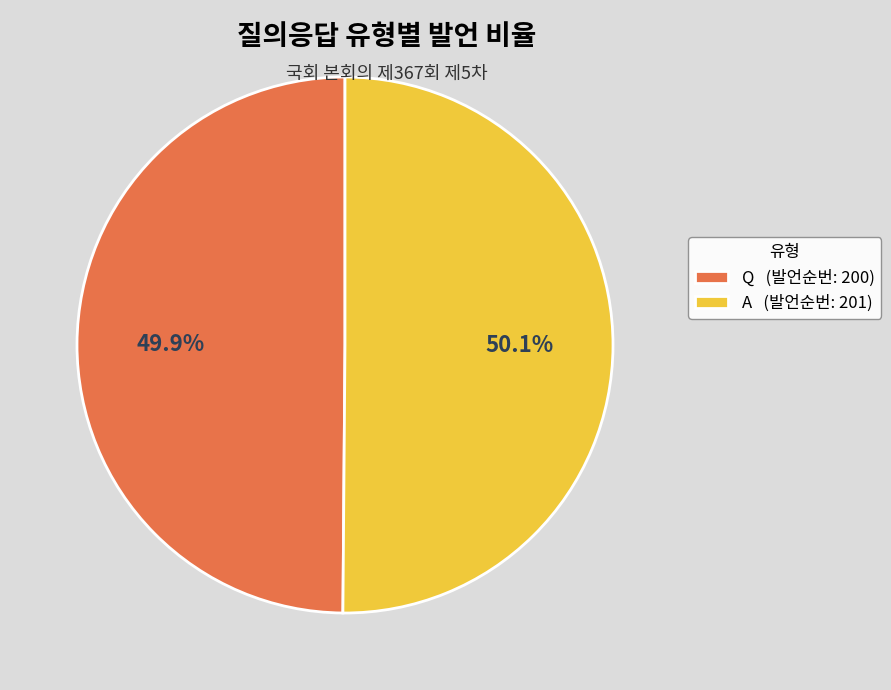

Count the number of slices in the pie.

2